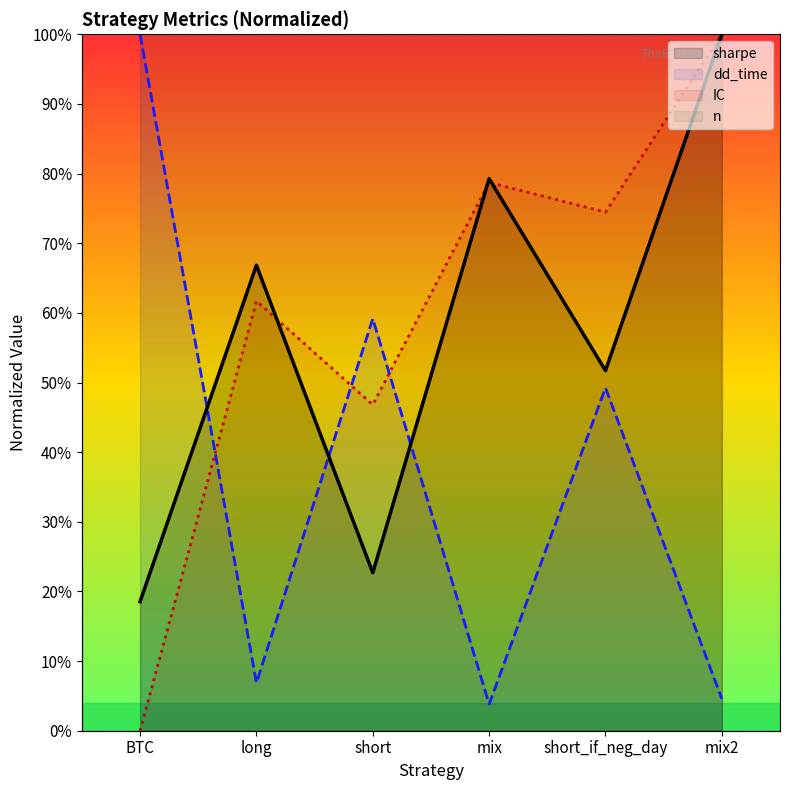

How many interior local valleys does the dd_time series have?

2